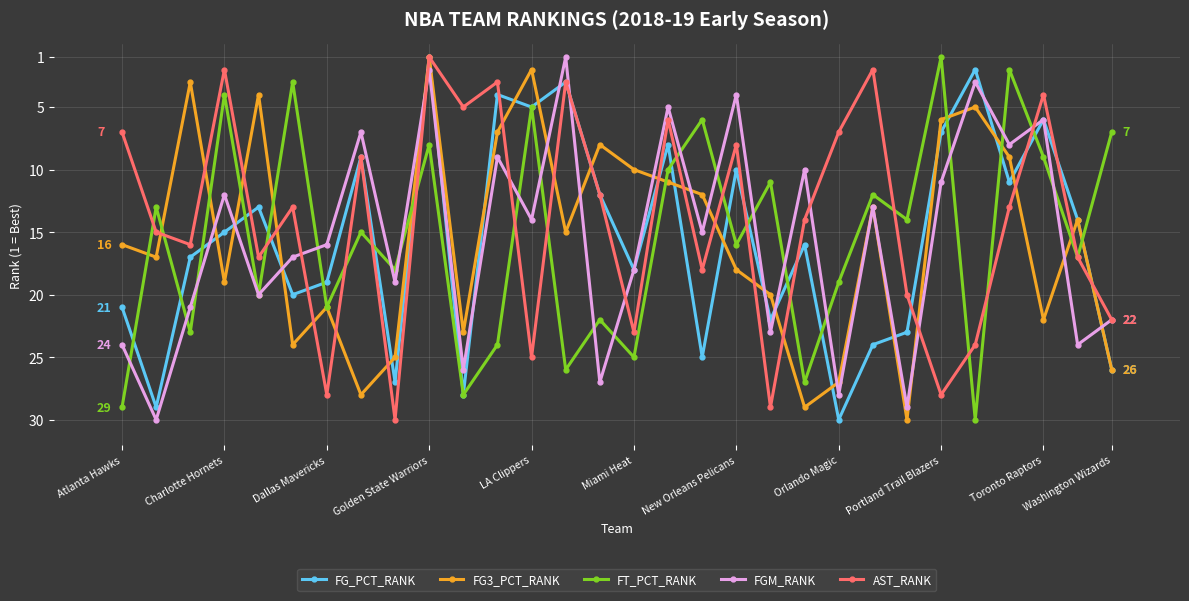

What is the minimum value for FT_PCT_RANK?

1